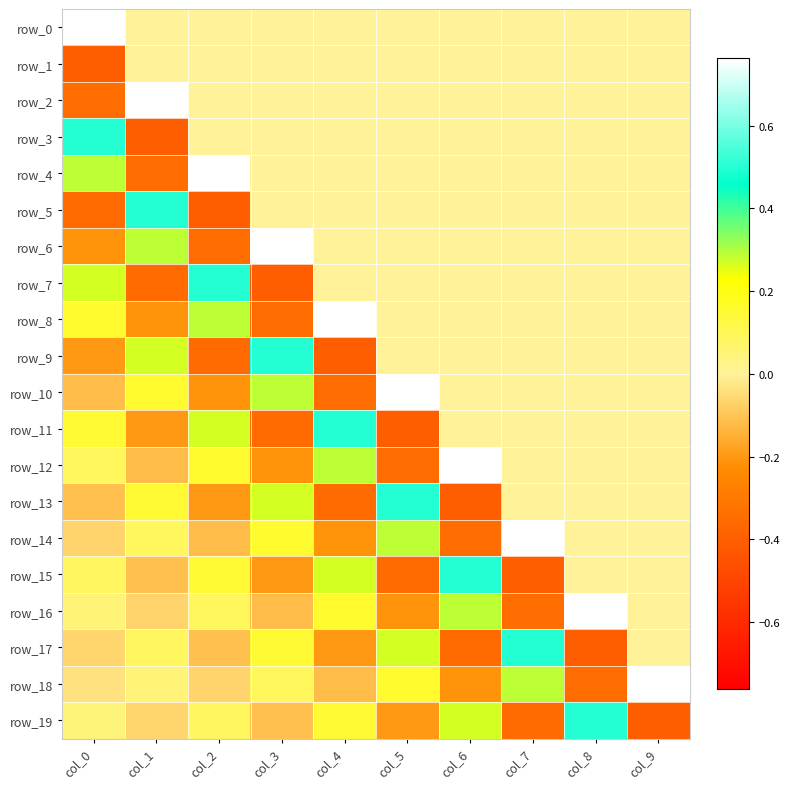

What is the greatest value displayed?

0.8